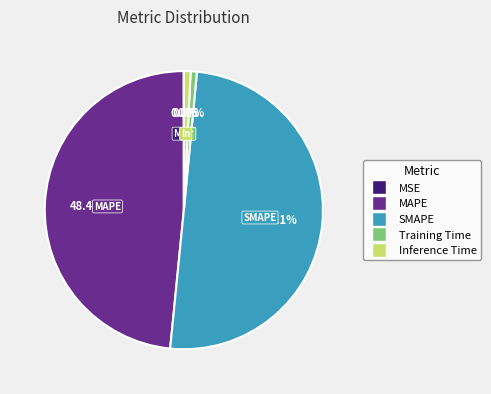

Which slice is the largest?

SMAPE